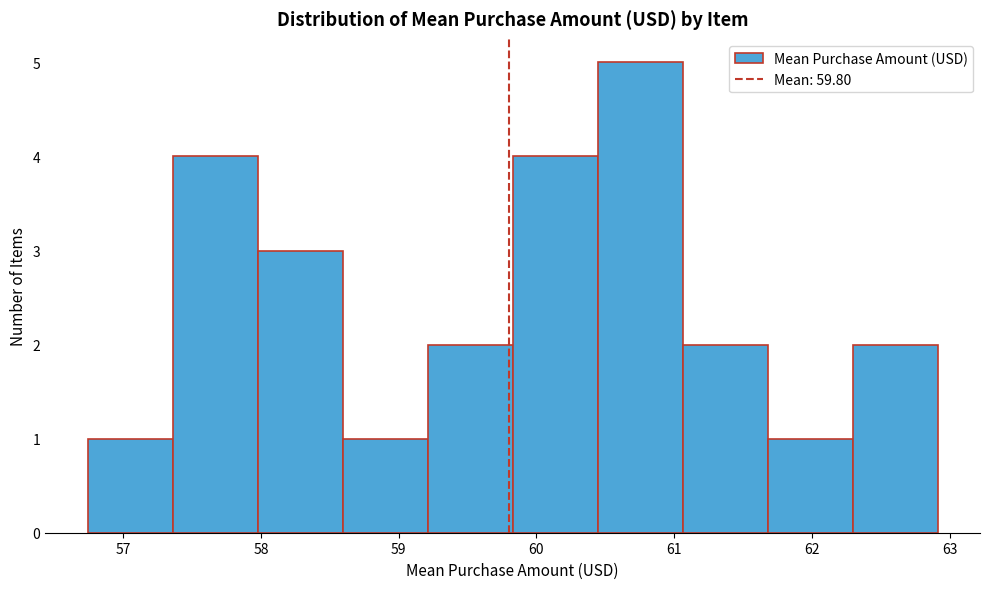

Over which range of the x-axis is the bar tallest?

60.4 to 61.1